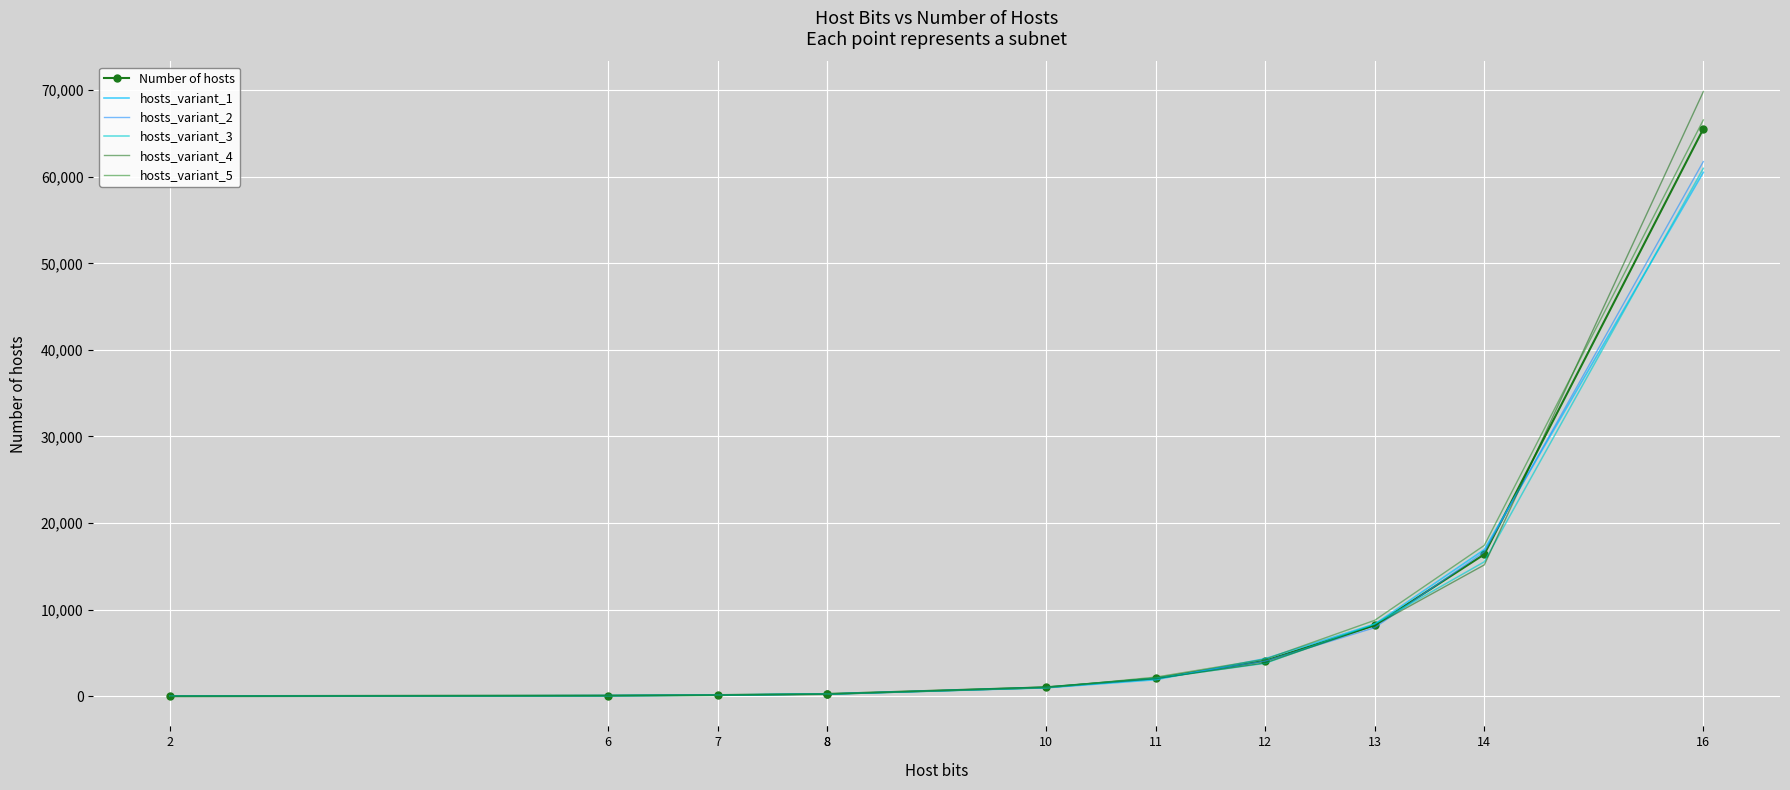

What is the difference between the hosts_variant_2 values at 8 and 13?

7675.4